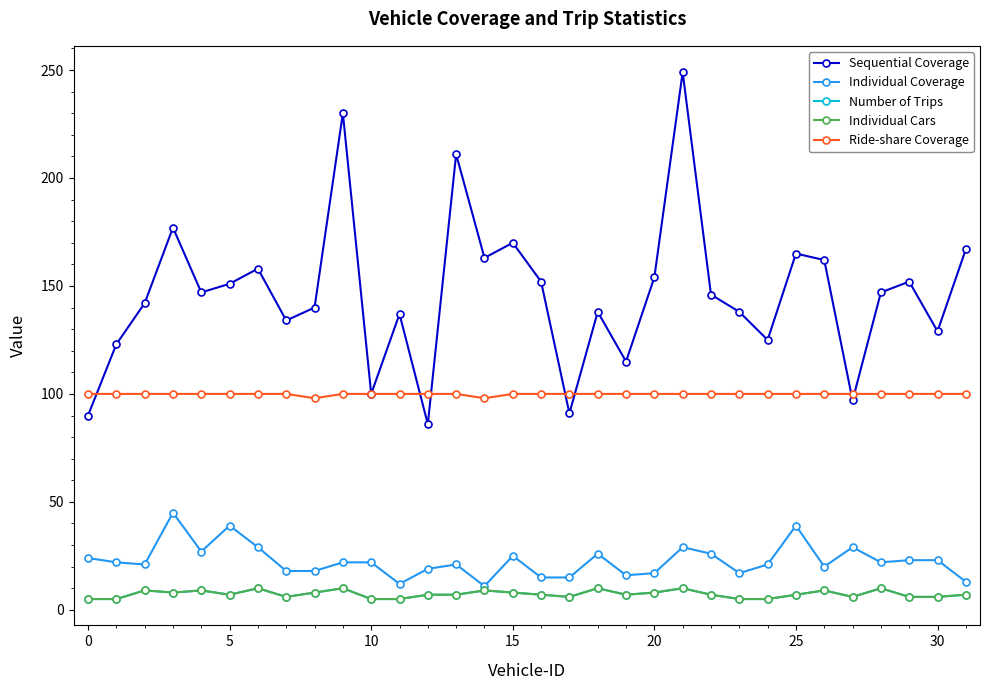

What is the value of the Sequential Coverage point at the 12th from the left?

137